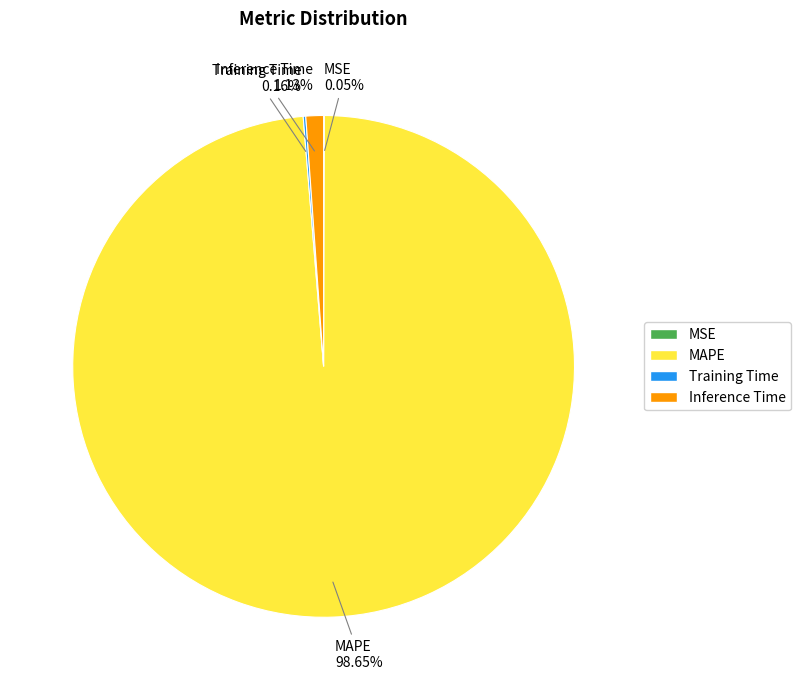

Is there any slice that represents more than half of the pie?

Yes